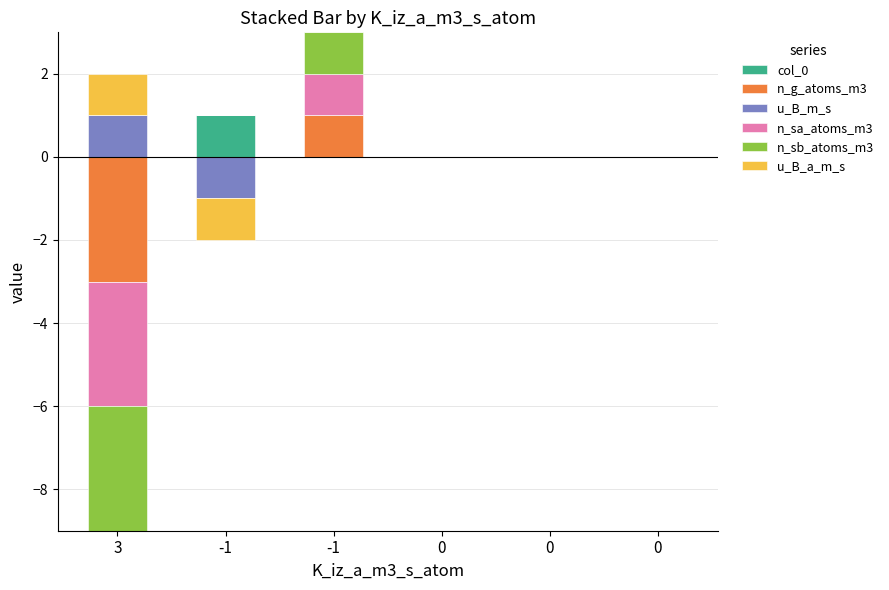

How many data points does each series have?

6